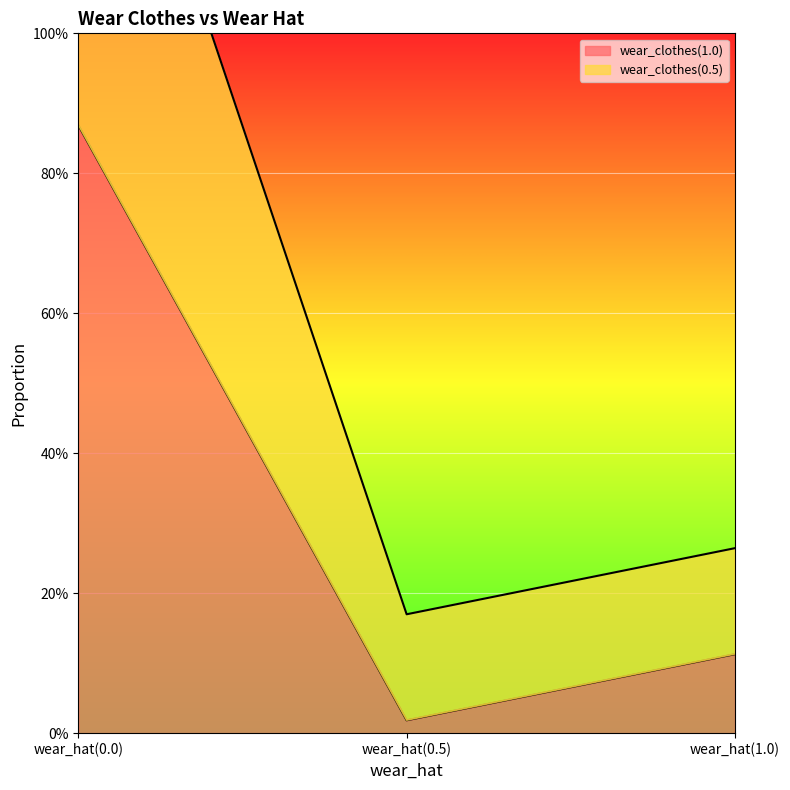

Rank the categories by wear_clothes(0.5) value from lowest to highest.

wear_hat(0.5), wear_hat(1.0), wear_hat(0.0)